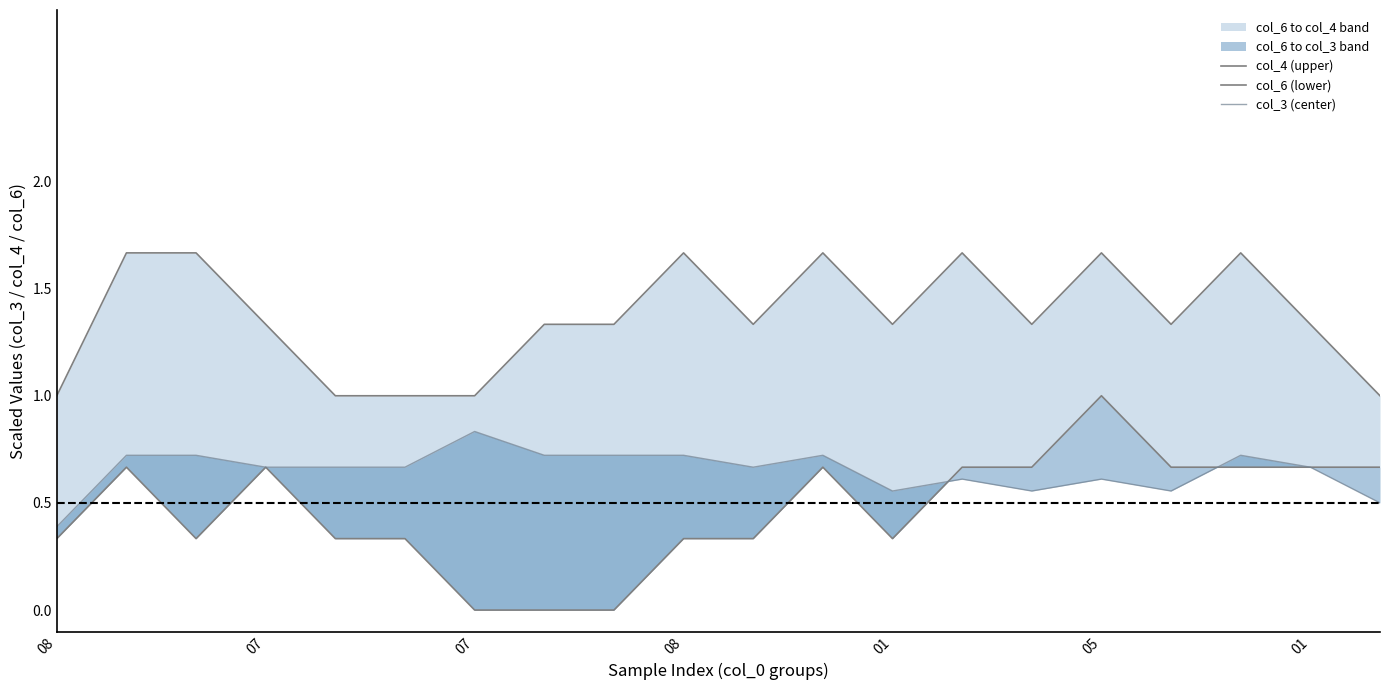

At which label is col_3 (center) closest to 0?

08